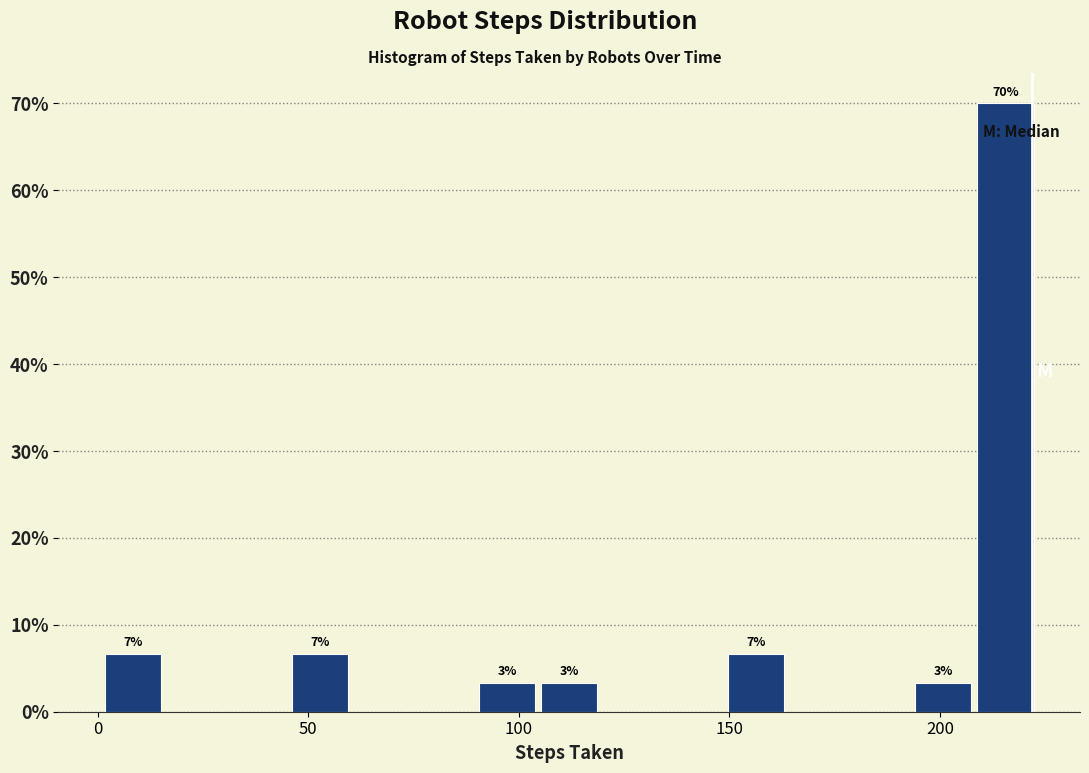

Around what value on the x-axis is the tallest bar? Give the approximate position of its centre, as read against the axis.

215